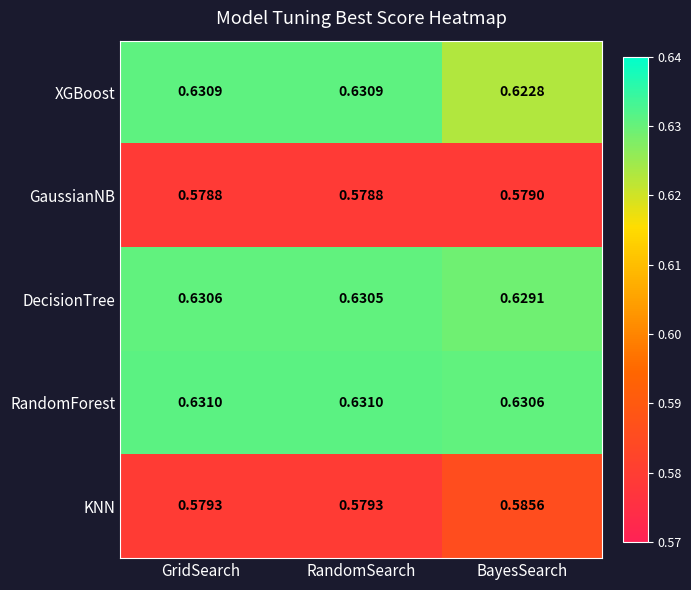

At which category is the sum across all series the highest?

GridSearch